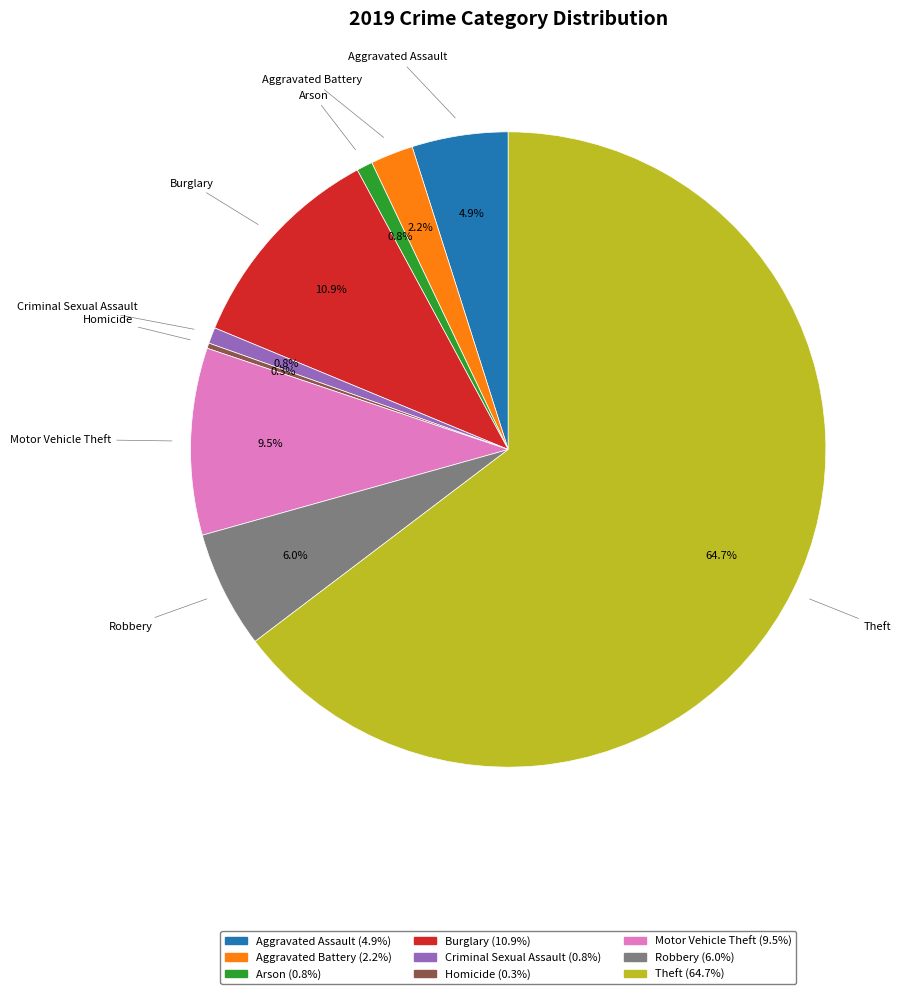

What is the largest slice in the pie chart?

Theft